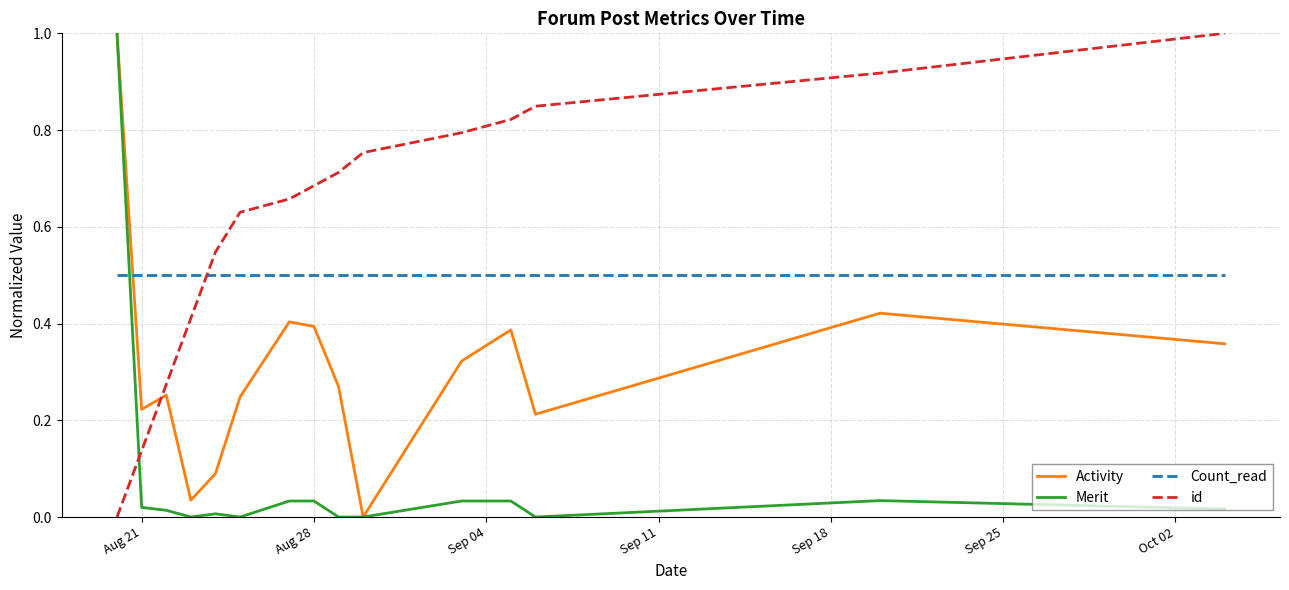

How many times do Activity and id cross each other?

1